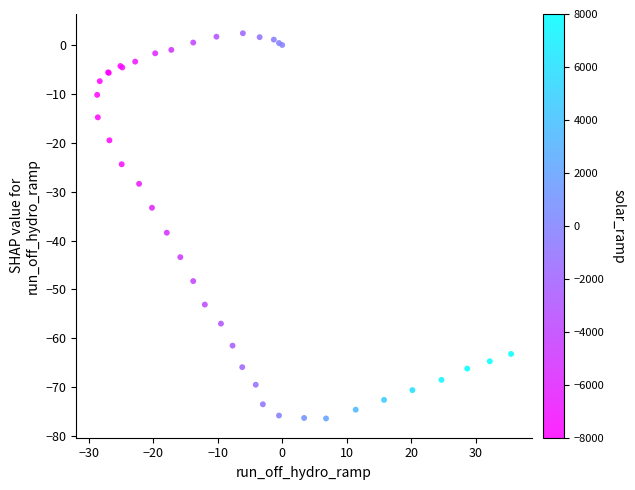

What Y value in the scatter plot is closest to -37?

-38.4